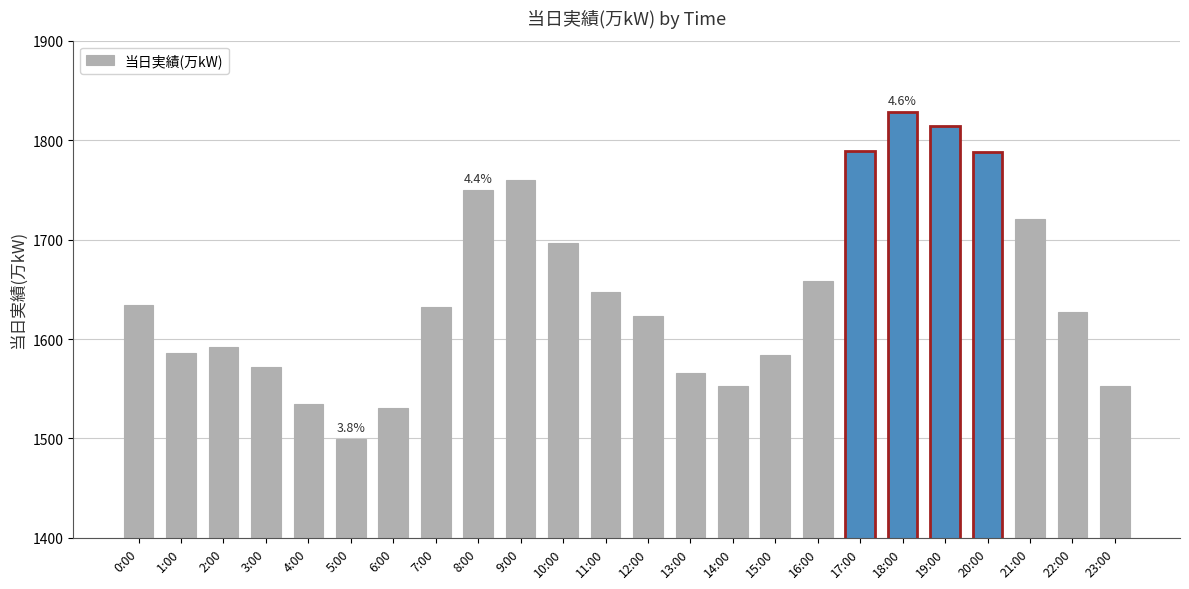

What is the difference between the maximum and minimum values?

329